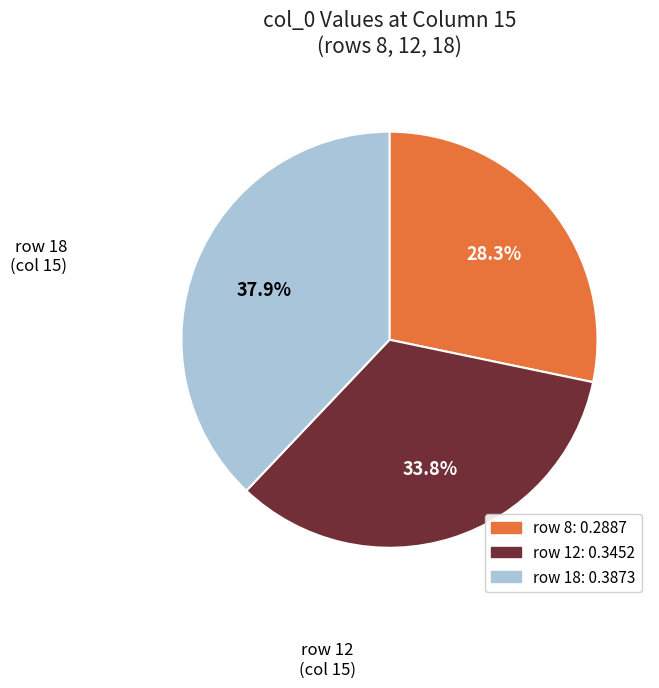

Does any single category account for the majority?

No